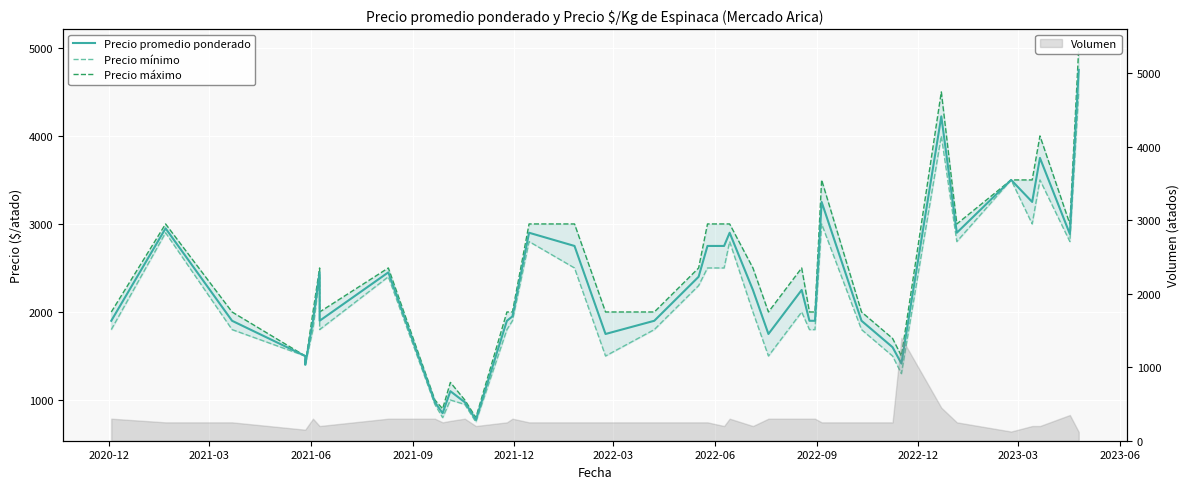

How many lines are shown in the chart?

3